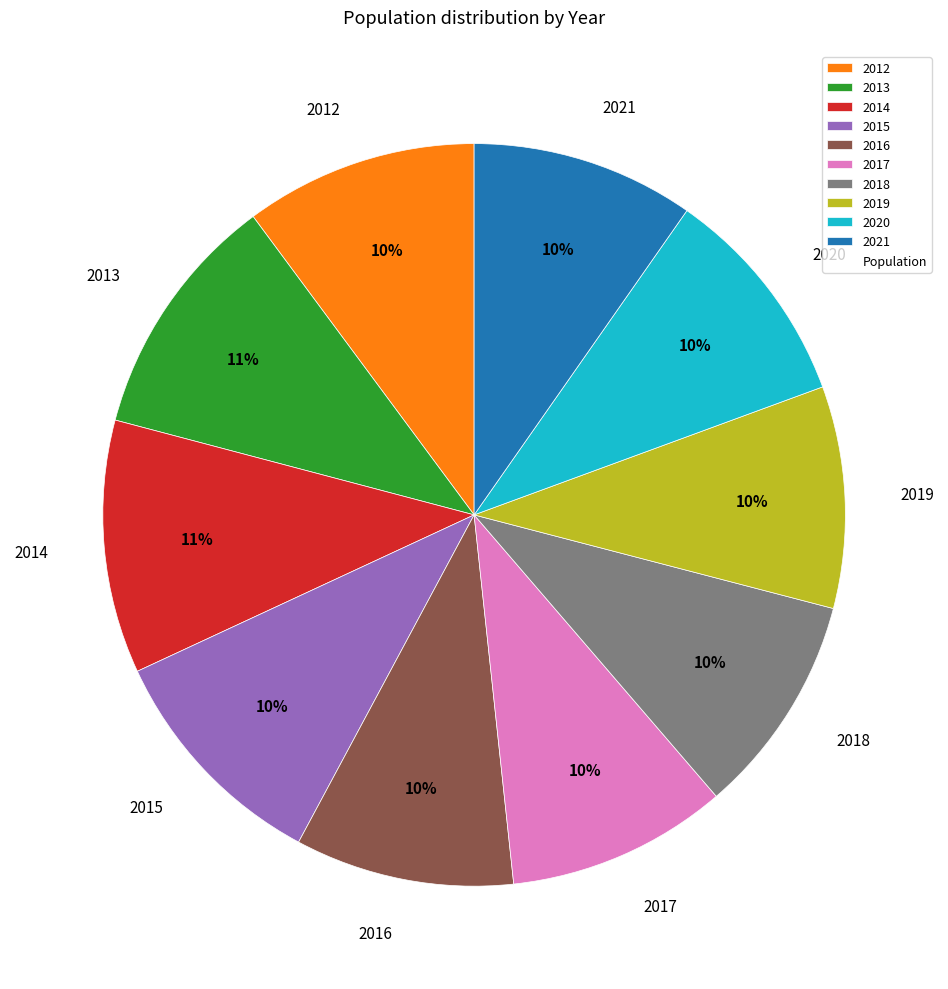

Is it true that 2013 is 3% of the pie?

False